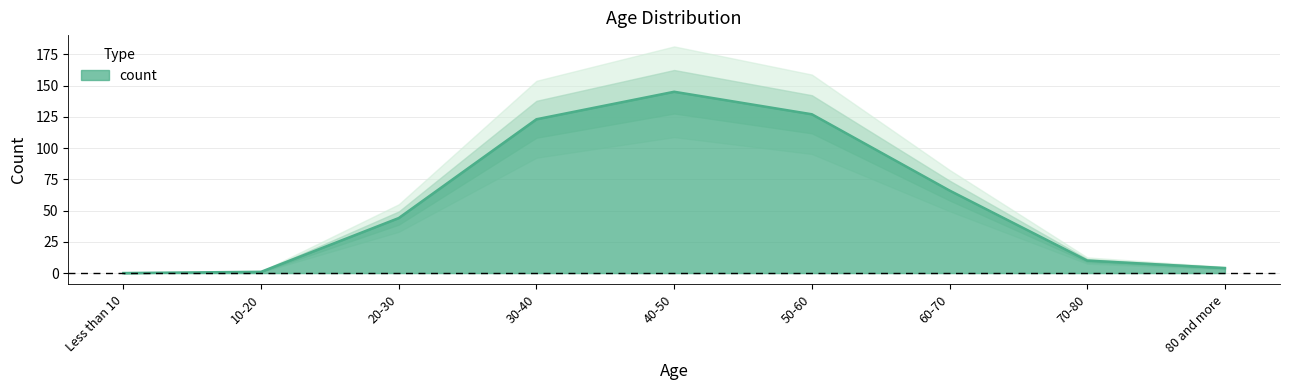

Reading left to right, list all the values displayed in this chart.

Less than 10=0	10-20=1	20-30=44	30-40=123	40-50=145	50-60=127	60-70=66	70-80=10	80 and more=4